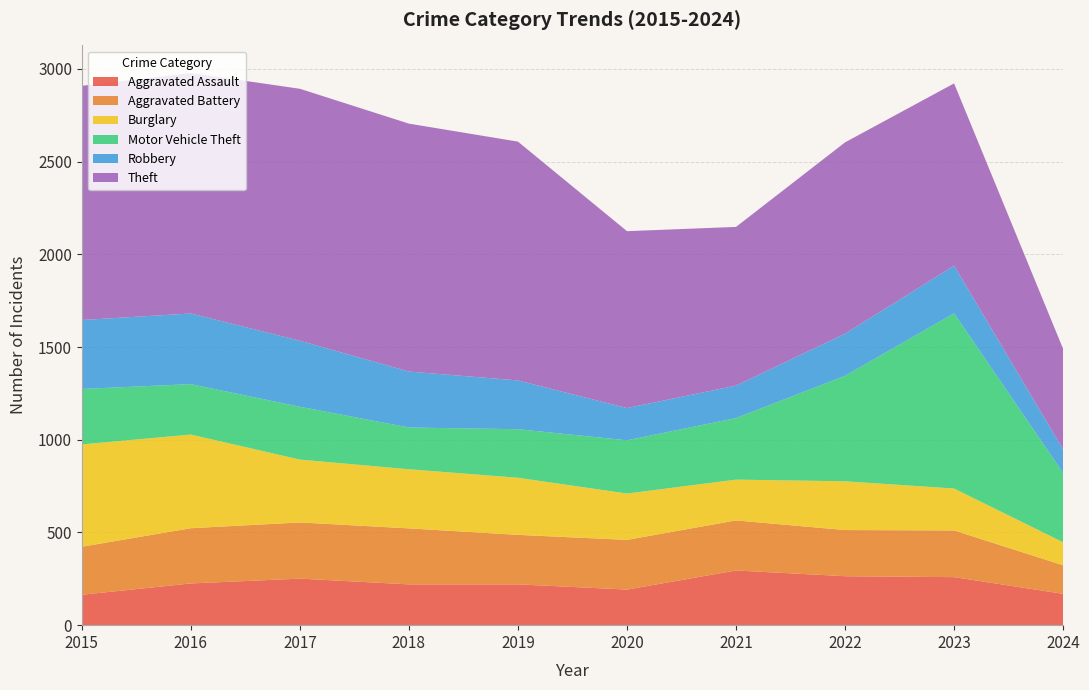

Reading left to right, extract all data points from this chart.

Aggravated Assault: 2015=164	2016=225	2017=251	2018=220	2019=220	2020=192	2021=295	2022=264	2023=259	2024=169
Aggravated Battery: 2015=259	2016=298	2017=303	2018=302	2019=267	2020=268	2021=270	2022=249	2023=252	2024=154
Burglary: 2015=552	2016=505	2017=339	2018=319	2019=308	2020=250	2021=220	2022=263	2023=226	2024=124
Motor Vehicle Theft: 2015=299	2016=272	2017=285	2018=225	2019=262	2020=287	2021=332	2022=569	2023=945	2024=374
Robbery: 2015=372	2016=381	2017=356	2018=302	2019=263	2020=174	2021=175	2022=227	2023=257	2024=127
Theft: 2015=1263	2016=1297	2017=1359	2018=1337	2019=1288	2020=954	2021=856	2022=1032	2023=983	2024=542